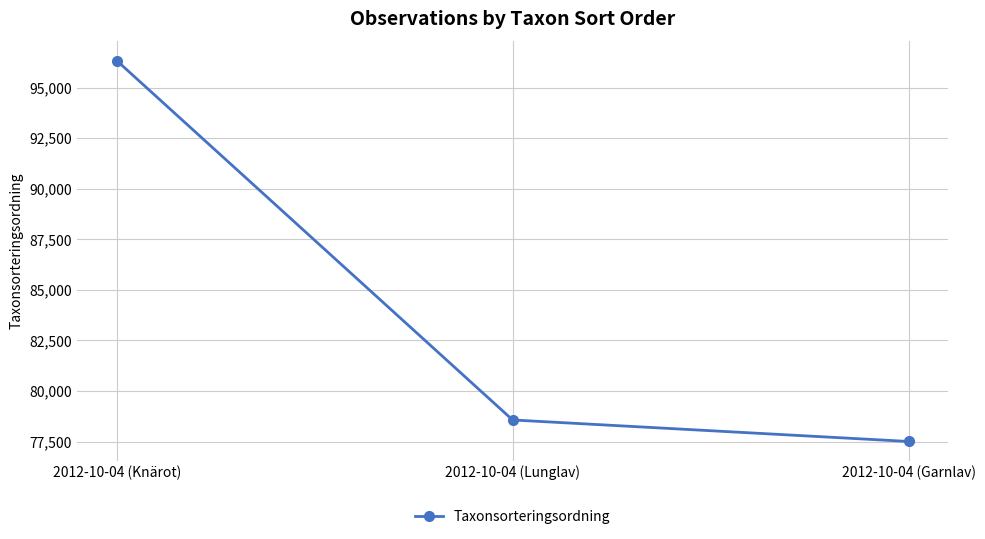

Is it true that the value at 2012-10-04 (Garnlav) is 77506?

True